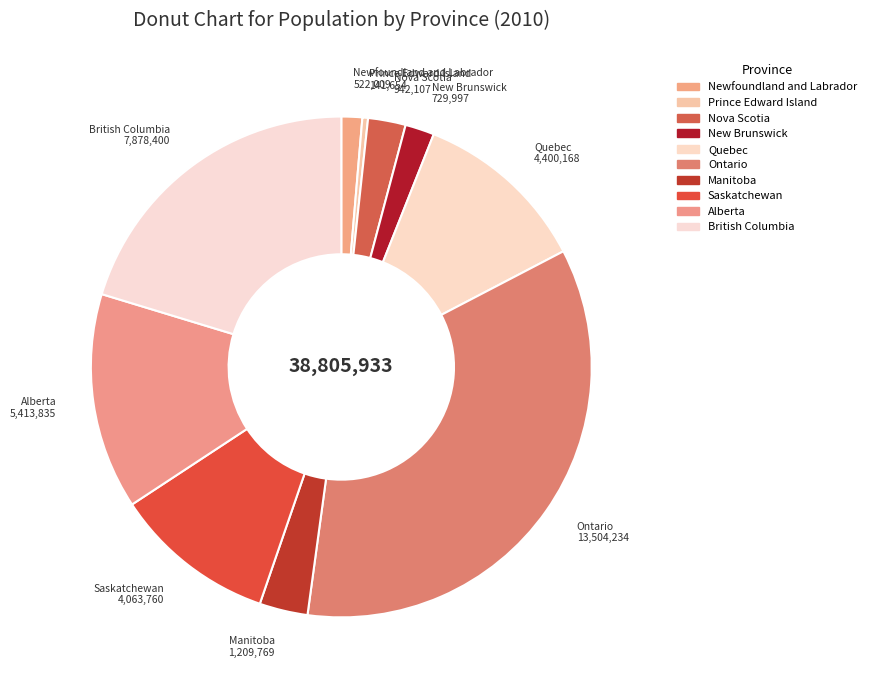

Do Saskatchewan and Ontario together represent more than half of the pie?

No